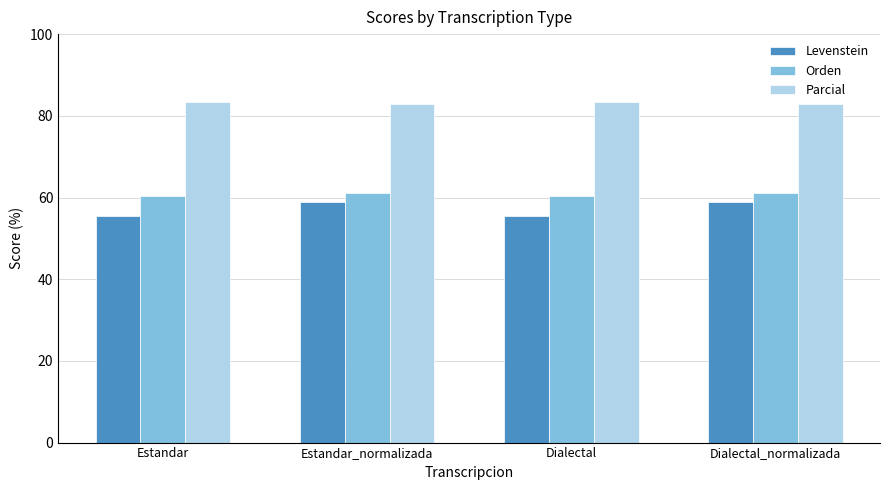

How many bars are there in each group?

3